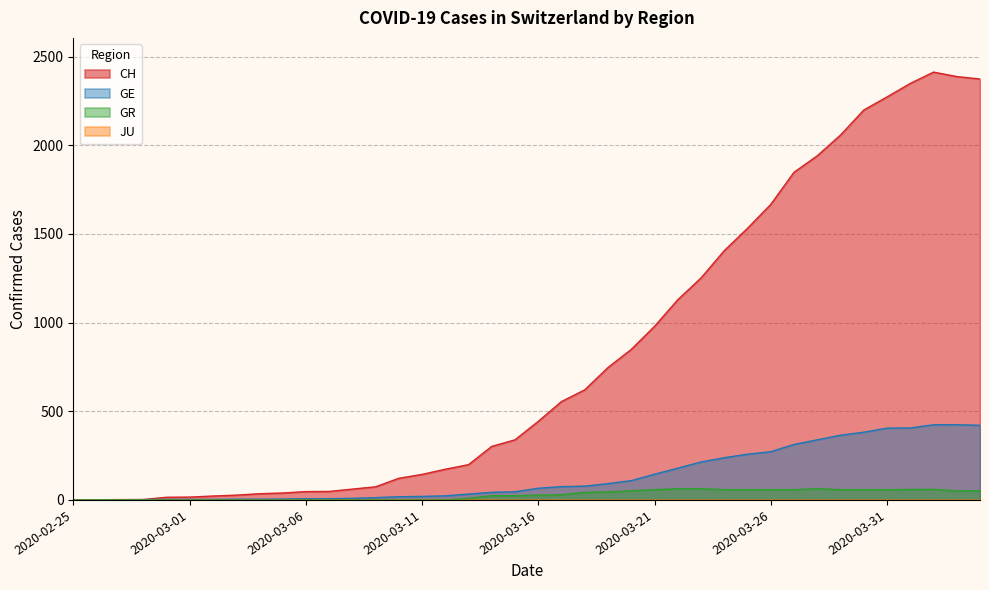

Which series has the widest spread of values?

CH